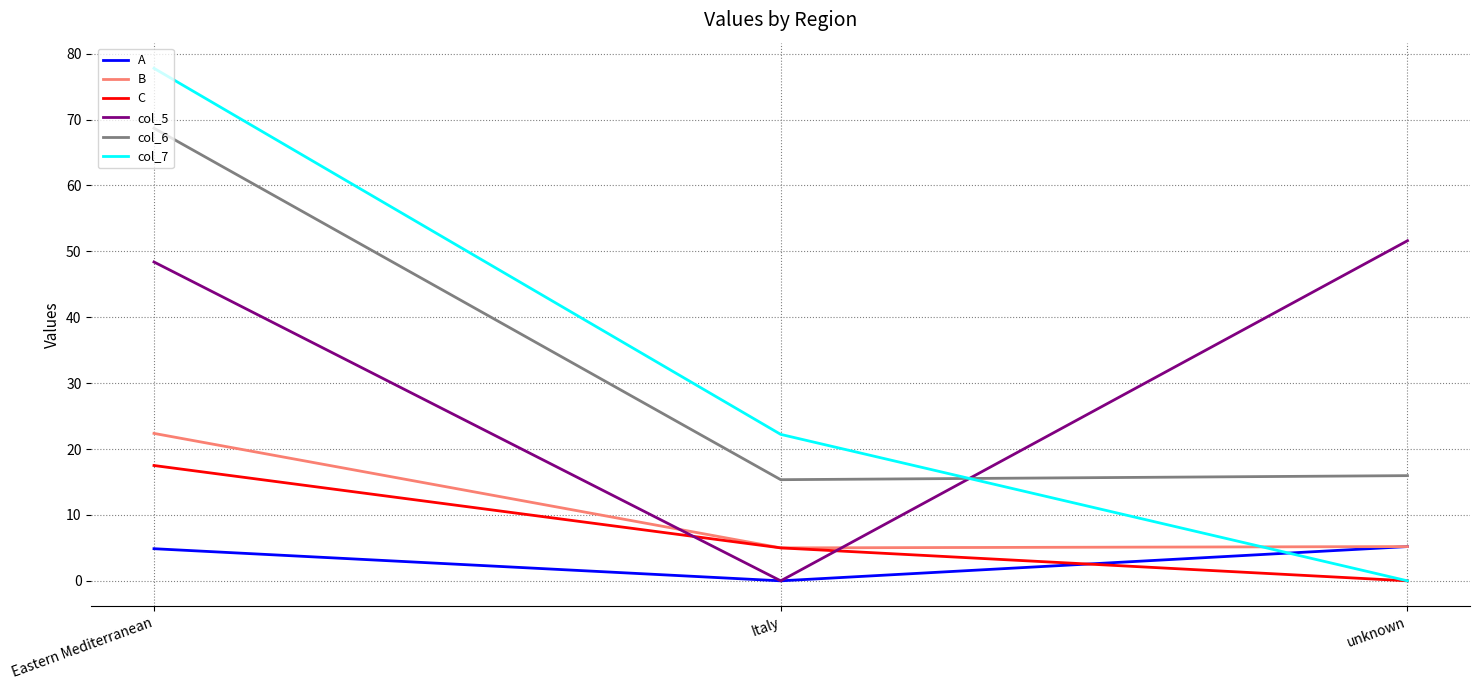

What is the total value across all series at unknown?

78.0